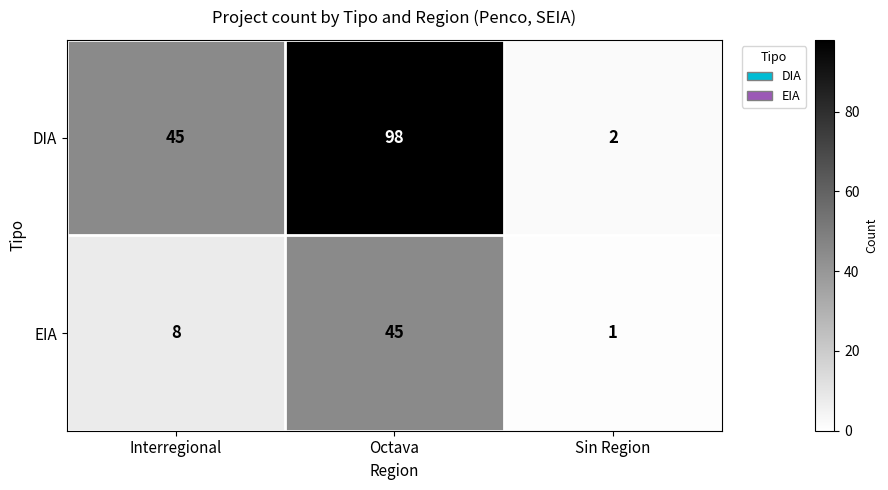

At which category is the sum across all series the highest?

Octava